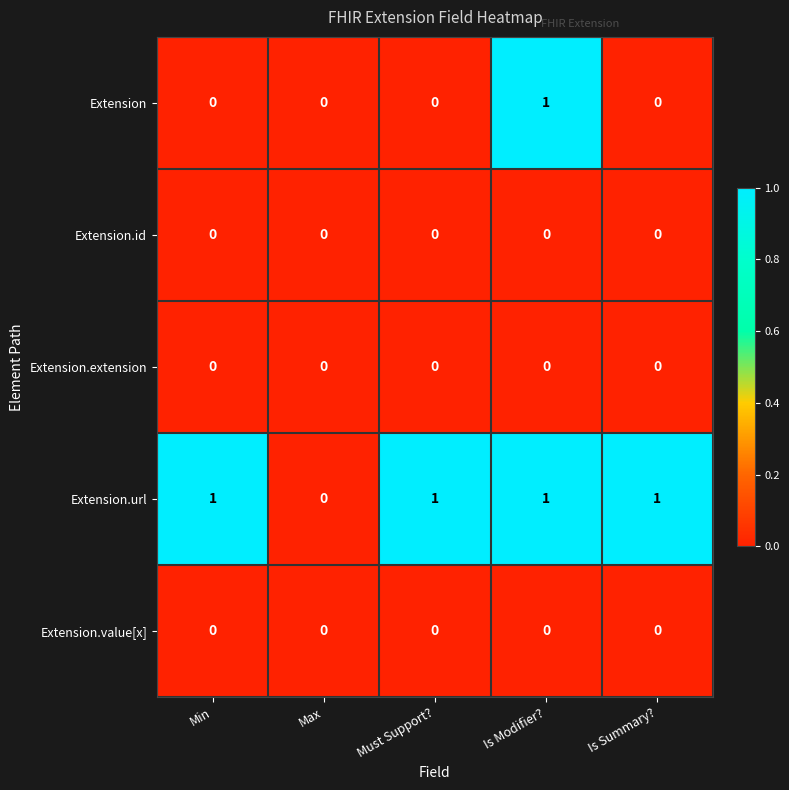

What is the difference between the highest and lowest values at Must Support??

1